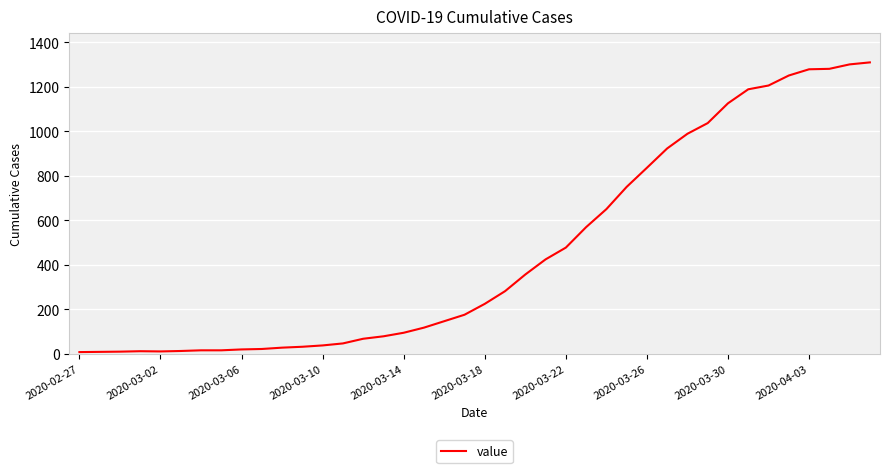

What is the maximum value shown in the chart?

1310